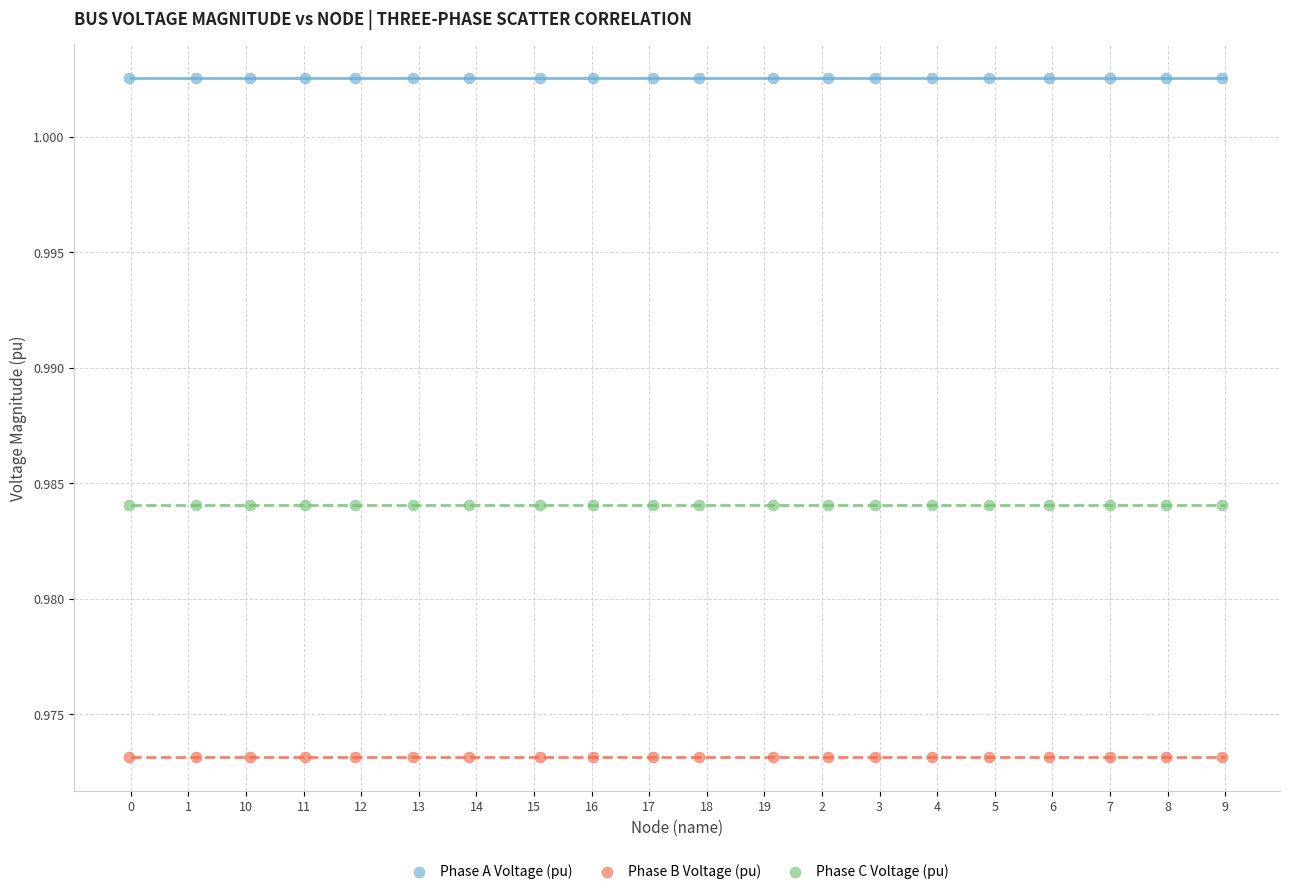

Which series contains the highest Y value?

Phase A Voltage (pu)